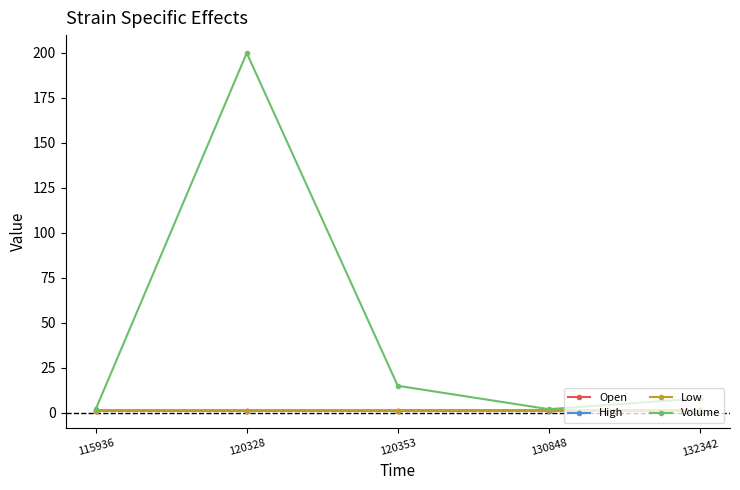

True or false: Low and High cross at least once.

False